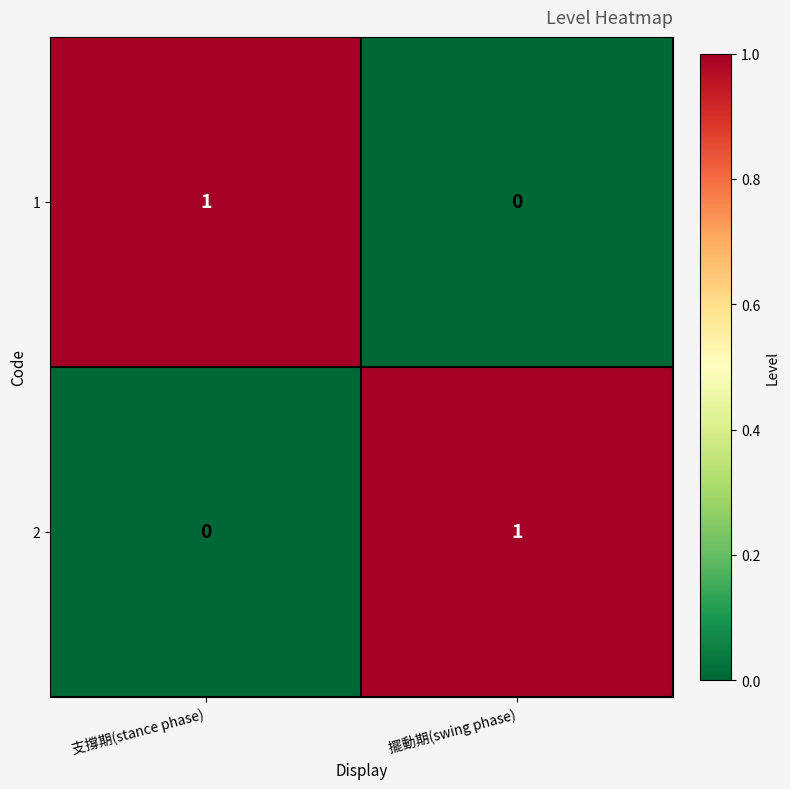

What is the total value across all series at 擺動期(swing phase)?

1